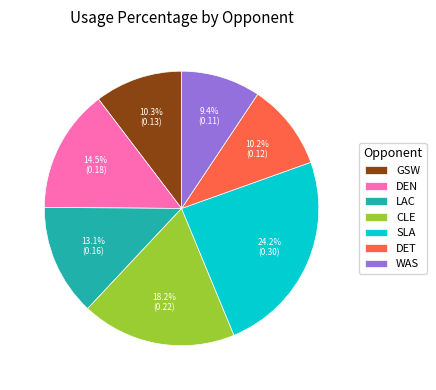

Is there any slice that represents more than half of the pie?

No